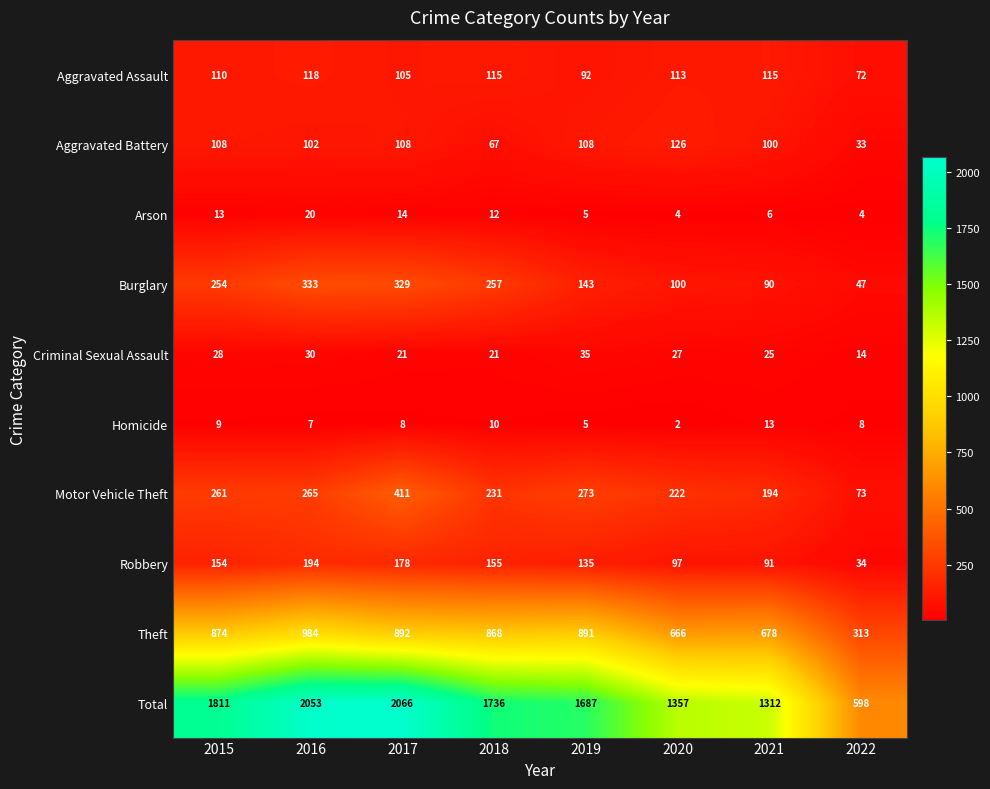

At 2017, list the series in order from smallest to largest.

Homicide, Arson, Criminal Sexual Assault, Aggravated Assault, Aggravated Battery, Robbery, Burglary, Motor Vehicle Theft, Theft, Total